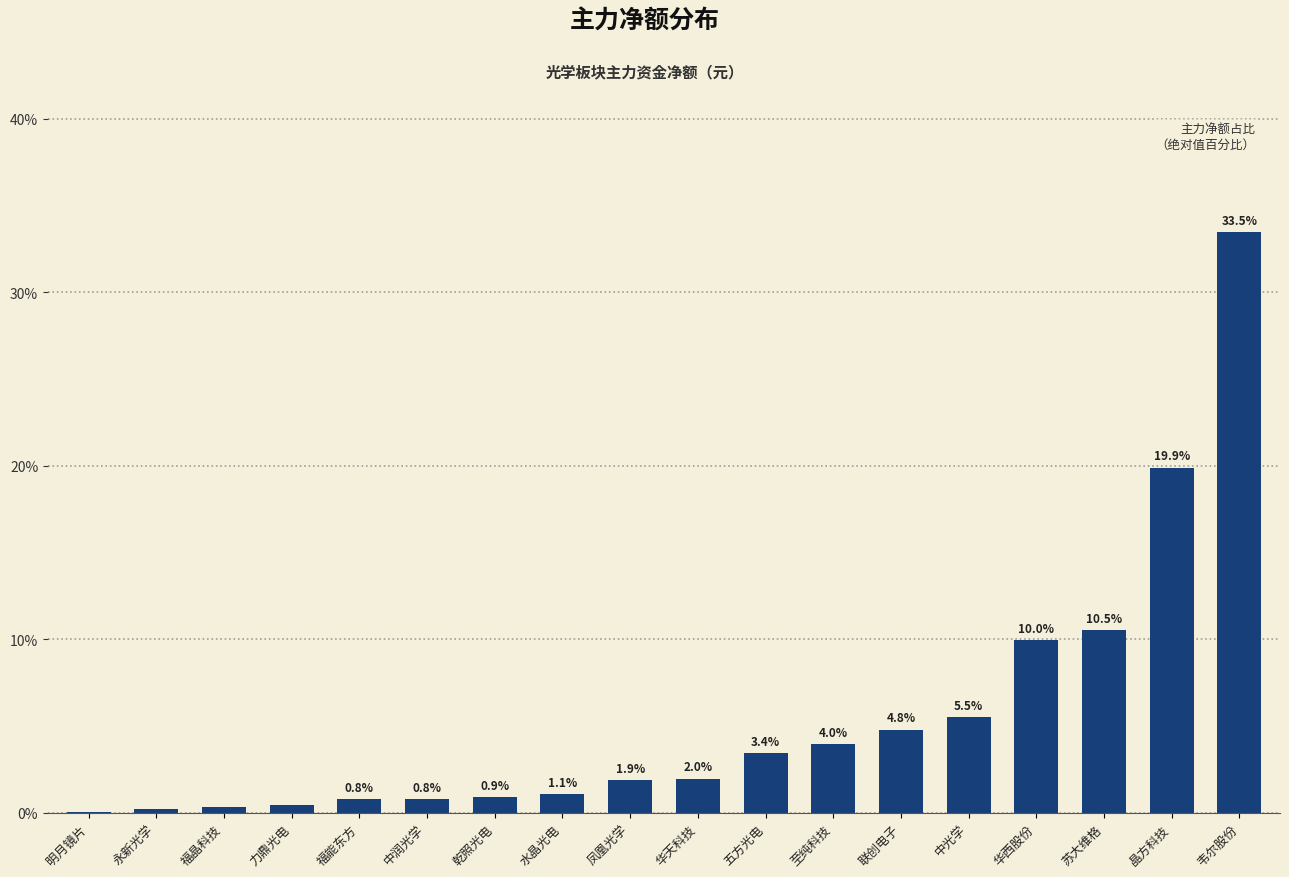

Is it true that the value at 乾照光电 is 0.9?

True